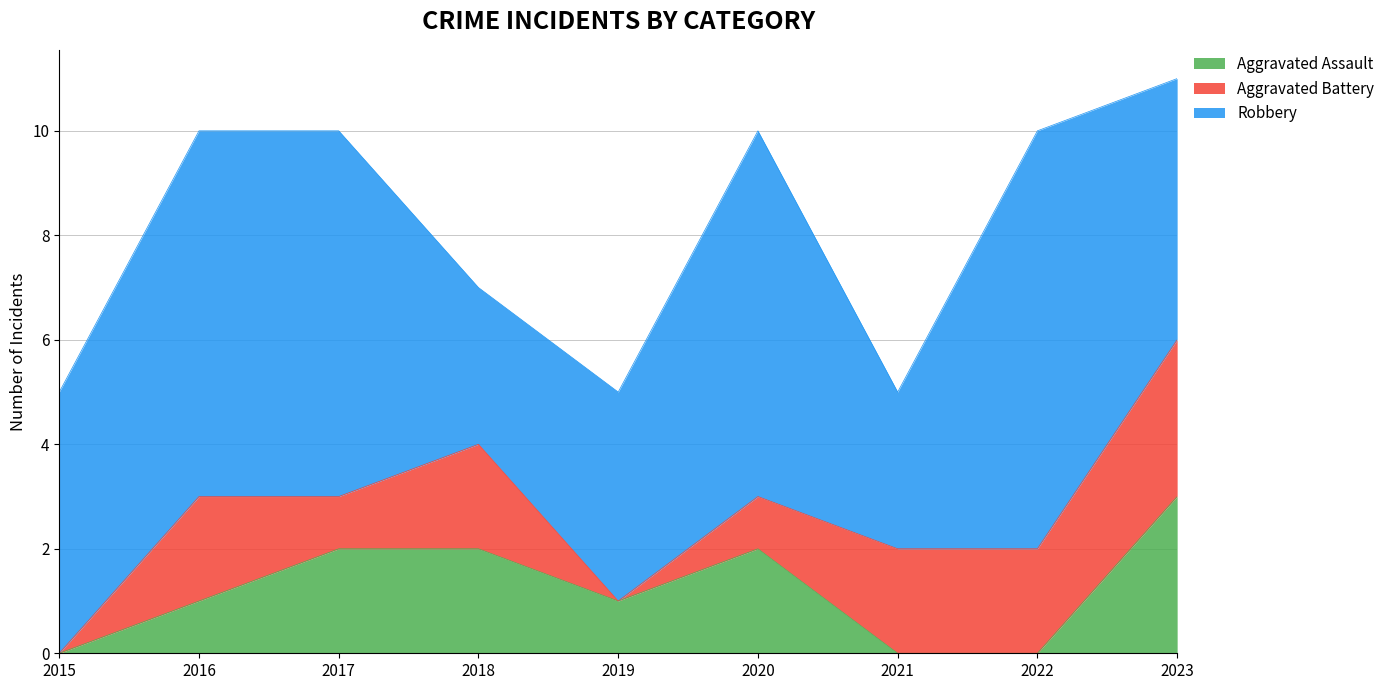

Which has a higher value, 2020 or 2016?

2020